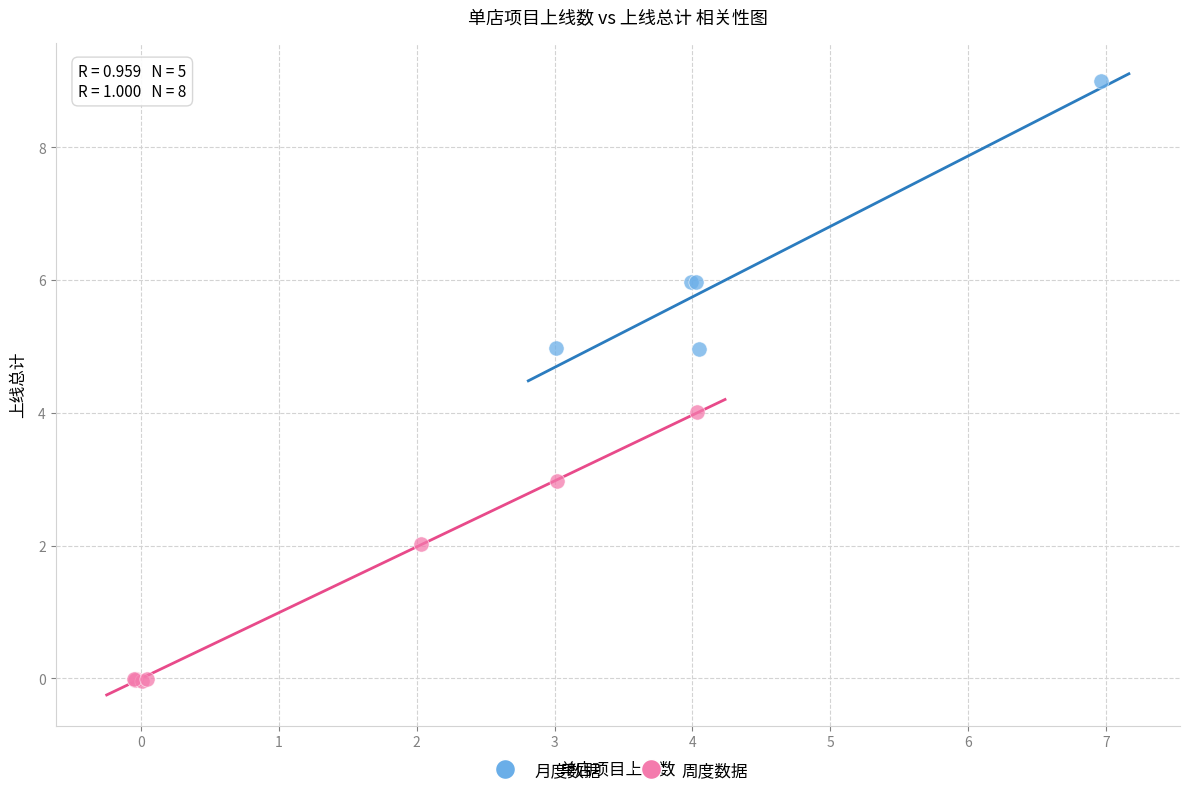

Which series reaches the minimum Y coordinate?

周度数据